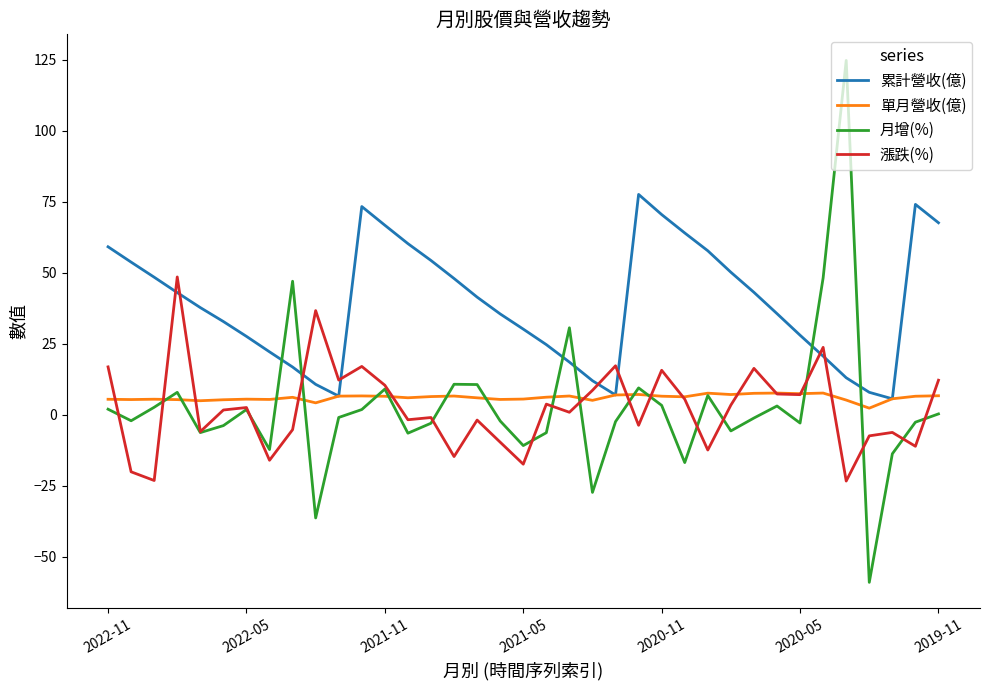

Which series has the largest total across all categories?

累計營收(億)